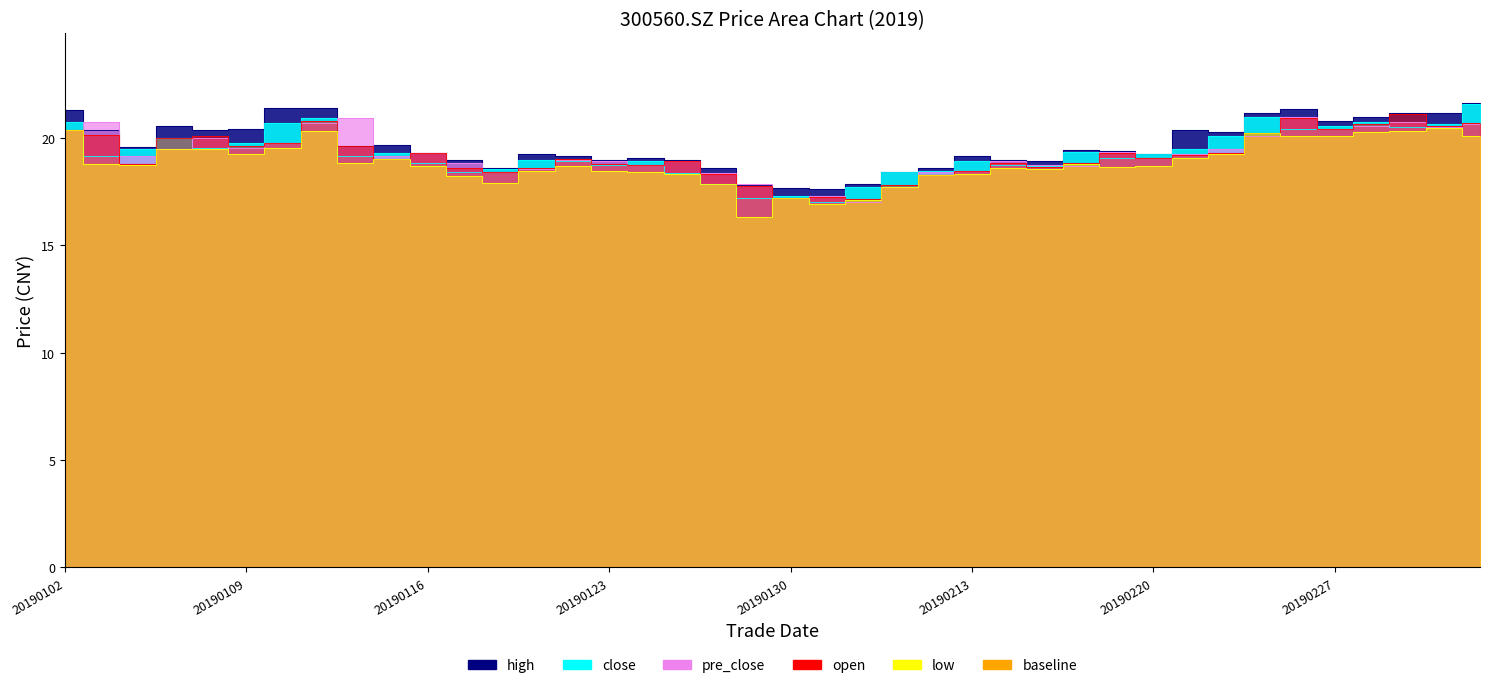

Is the value of open at 20190228 greater than the value of low at 20190116?

Yes